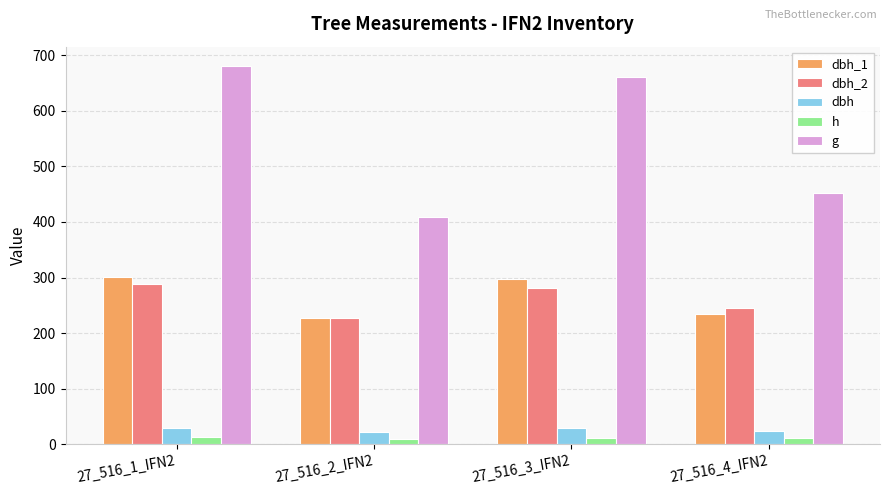

How many bars are there in total?

20